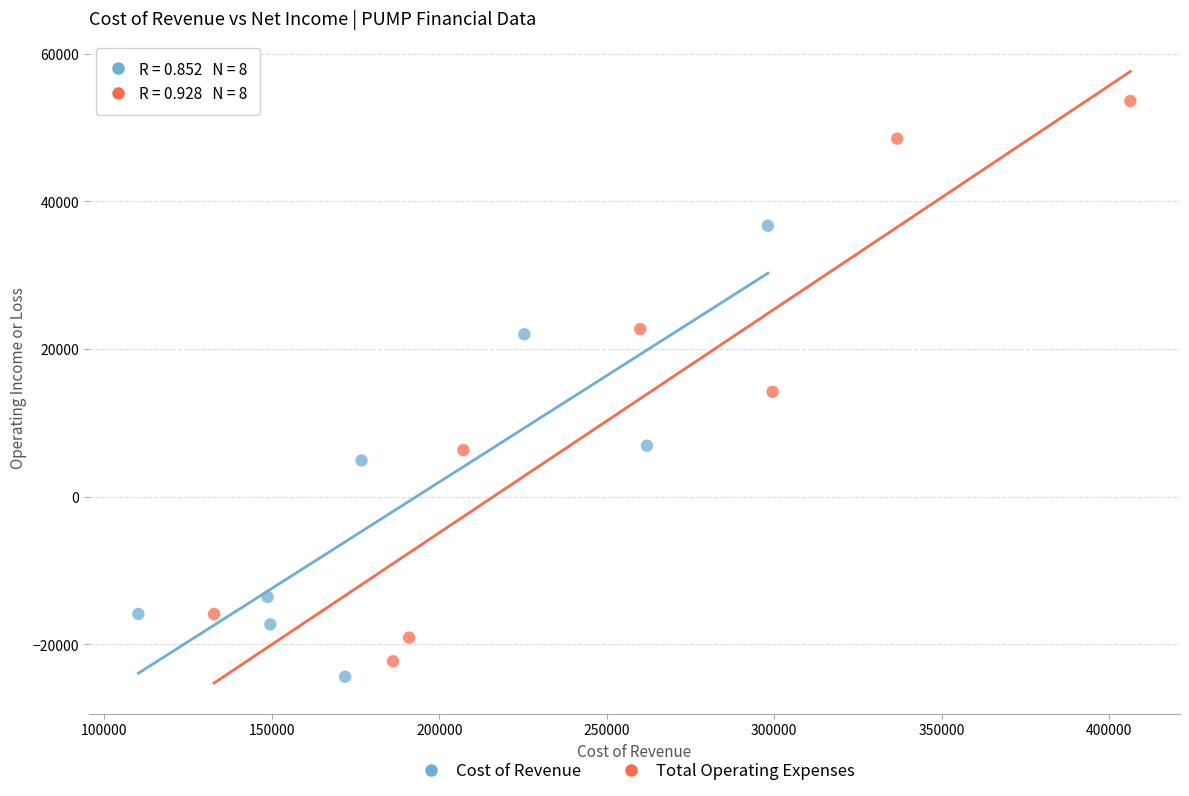

What are all the series names shown in the legend?

Cost of Revenue, Total Operating Expenses